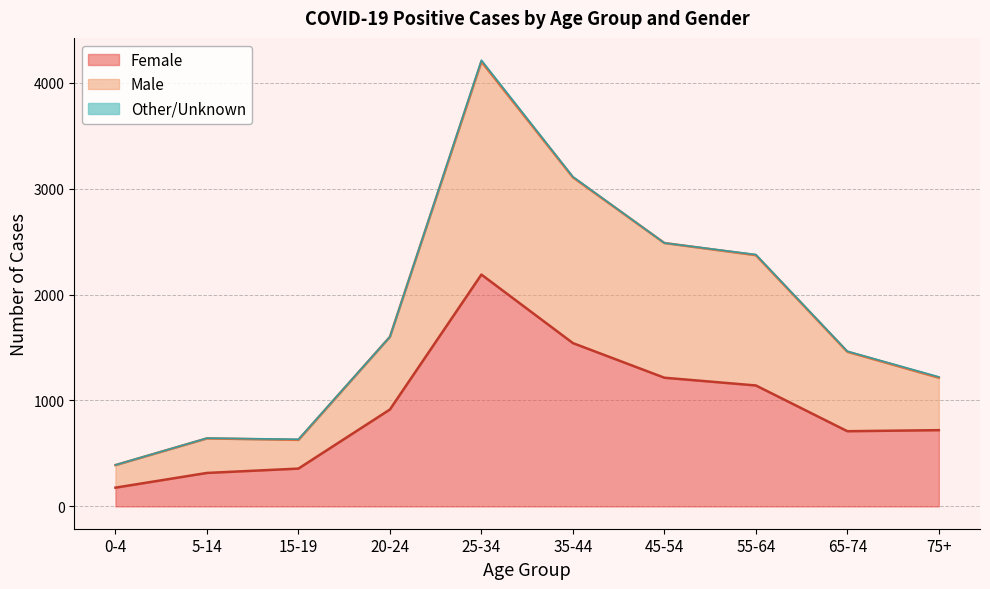

At which category does Female reach its first local peak?

25-34